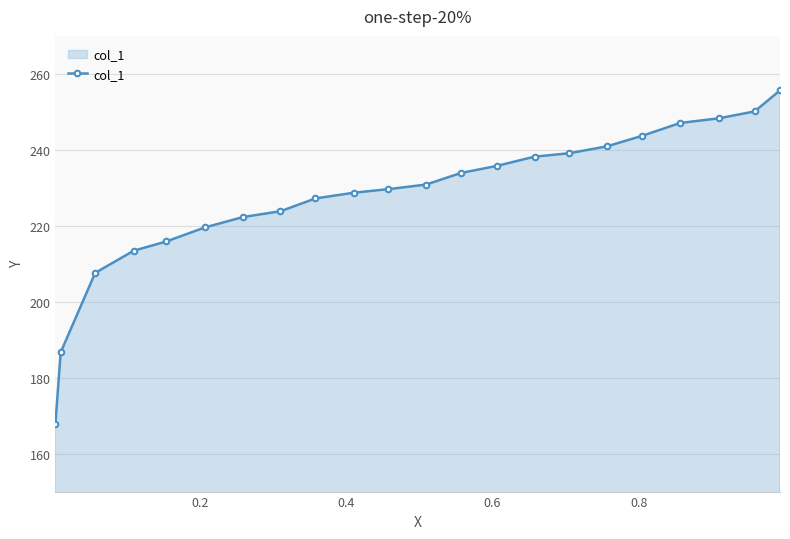

True or false: the data has more than 1 interior local peaks.

False